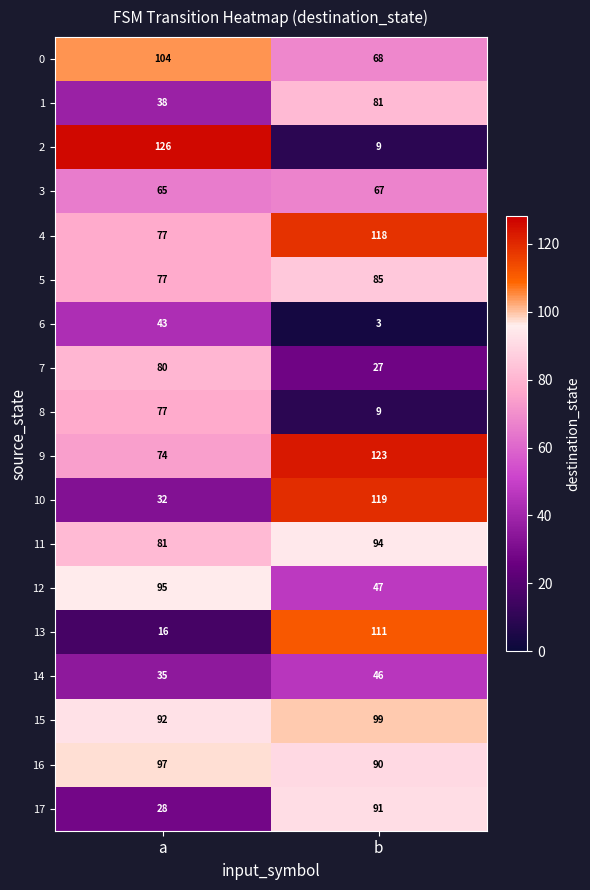

Which series changed the most between a and b?

2